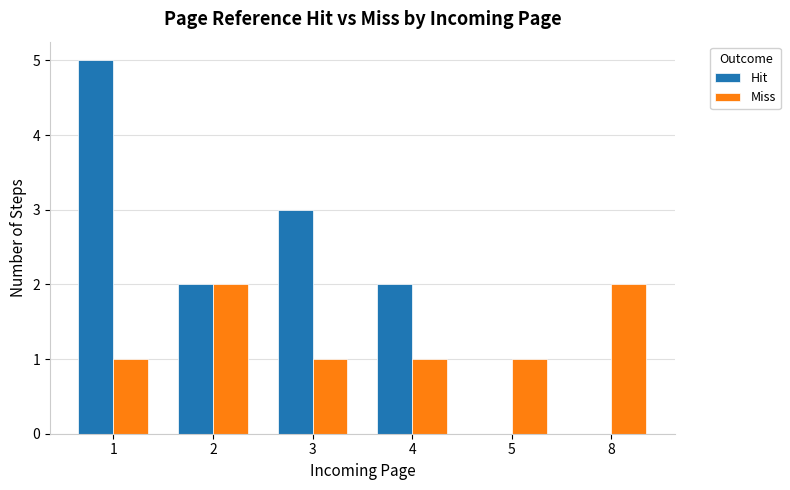

Is the value of Miss at 3 greater than the value of Hit at 1?

No